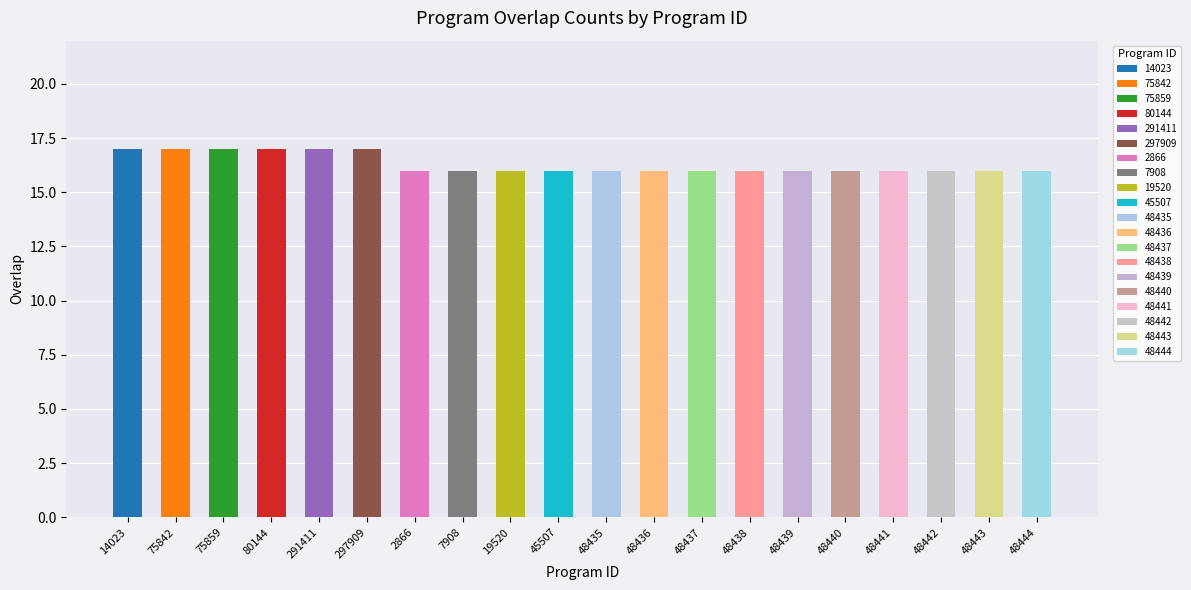

What is the change in value from 75842 to 48438?

-1